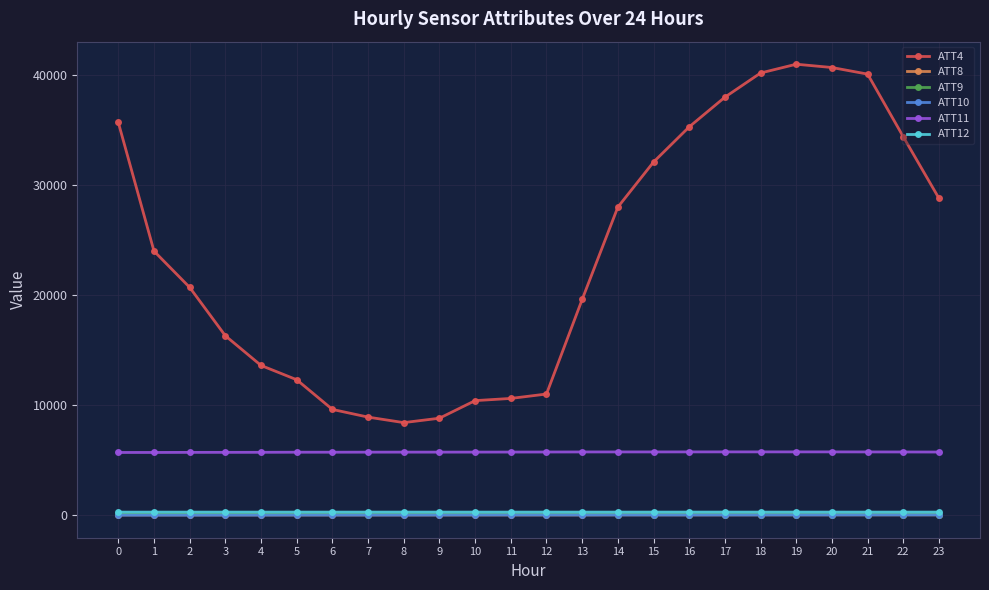

Which series has the largest range (max minus min)?

ATT4